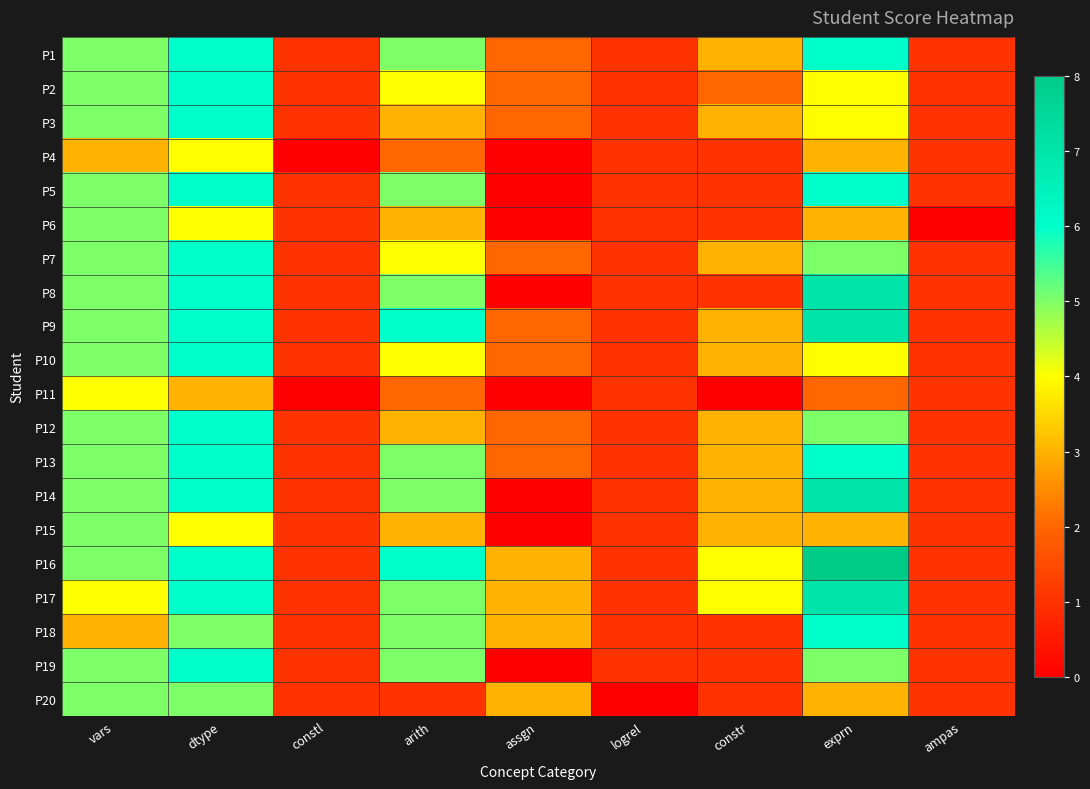

Reading left to right, extract all data points from this chart.

P1: vars=5	dtype=6	constl=1	arith=5	assgn=2	logrel=1	constr=3	exprn=6	ampas=1
P2: vars=5	dtype=6	constl=1	arith=4	assgn=2	logrel=1	constr=2	exprn=4	ampas=1
P3: vars=5	dtype=6	constl=1	arith=3	assgn=2	logrel=1	constr=3	exprn=4	ampas=1
P4: vars=3	dtype=4	constl=0	arith=2	assgn=0	logrel=1	constr=1	exprn=3	ampas=1
P5: vars=5	dtype=6	constl=1	arith=5	assgn=0	logrel=1	constr=1	exprn=6	ampas=1
P6: vars=5	dtype=4	constl=1	arith=3	assgn=0	logrel=1	constr=1	exprn=3	ampas=0
P7: vars=5	dtype=6	constl=1	arith=4	assgn=2	logrel=1	constr=3	exprn=5	ampas=1
P8: vars=5	dtype=6	constl=1	arith=5	assgn=0	logrel=1	constr=1	exprn=7	ampas=1
P9: vars=5	dtype=6	constl=1	arith=6	assgn=2	logrel=1	constr=3	exprn=7	ampas=1
P10: vars=5	dtype=6	constl=1	arith=4	assgn=2	logrel=1	constr=3	exprn=4	ampas=1
P11: vars=4	dtype=3	constl=0	arith=2	assgn=0	logrel=1	constr=0	exprn=2	ampas=1
P12: vars=5	dtype=6	constl=1	arith=3	assgn=2	logrel=1	constr=3	exprn=5	ampas=1
P13: vars=5	dtype=6	constl=1	arith=5	assgn=2	logrel=1	constr=3	exprn=6	ampas=1
P14: vars=5	dtype=6	constl=1	arith=5	assgn=0	logrel=1	constr=3	exprn=7	ampas=1
P15: vars=5	dtype=4	constl=1	arith=3	assgn=0	logrel=1	constr=3	exprn=3	ampas=1
P16: vars=5	dtype=6	constl=1	arith=6	assgn=3	logrel=1	constr=4	exprn=8	ampas=1
P17: vars=4	dtype=6	constl=1	arith=5	assgn=3	logrel=1	constr=4	exprn=7	ampas=1
P18: vars=3	dtype=5	constl=1	arith=5	assgn=3	logrel=1	constr=1	exprn=6	ampas=1
P19: vars=5	dtype=6	constl=1	arith=5	assgn=0	logrel=1	constr=1	exprn=5	ampas=1
P20: vars=5	dtype=5	constl=1	arith=1	assgn=3	logrel=0	constr=1	exprn=3	ampas=1